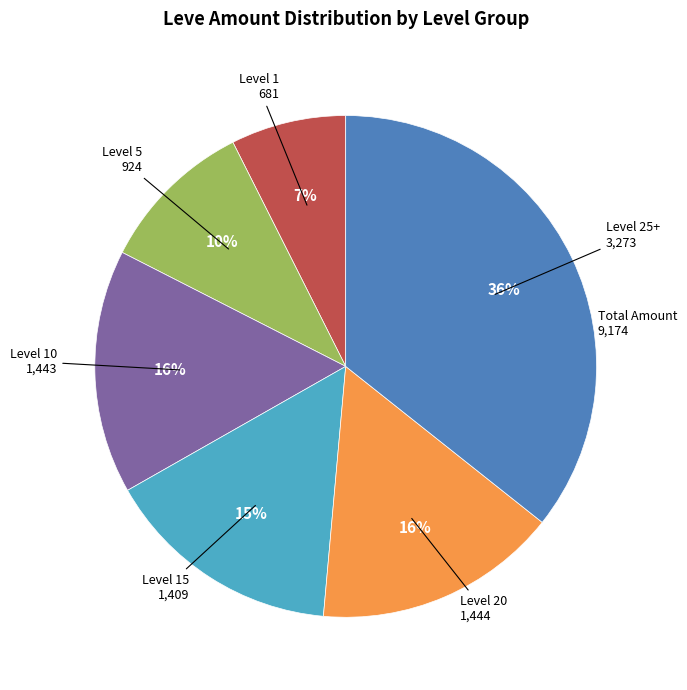

To the nearest percent, what is the average slice percentage?

17%